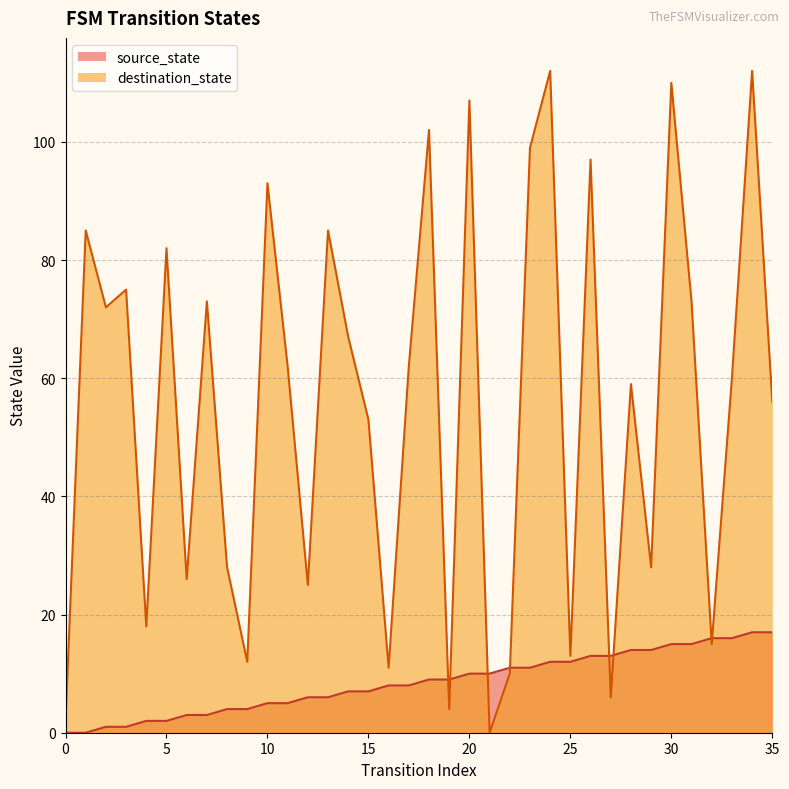

True or false: source_state and destination_state cross at least once.

True